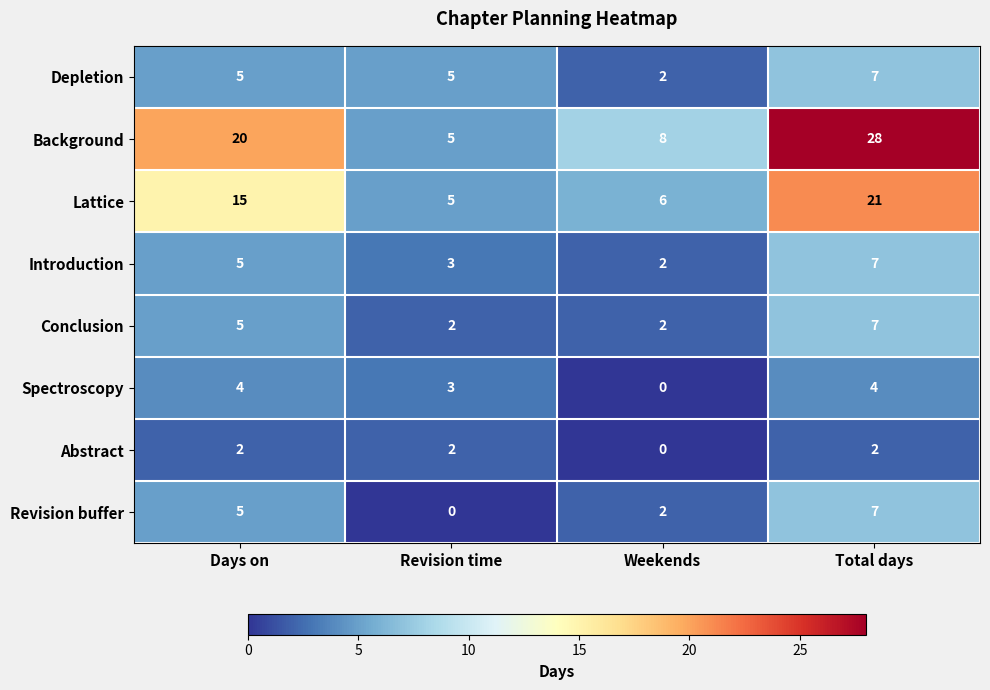

Which series has the largest total across all categories?

Background